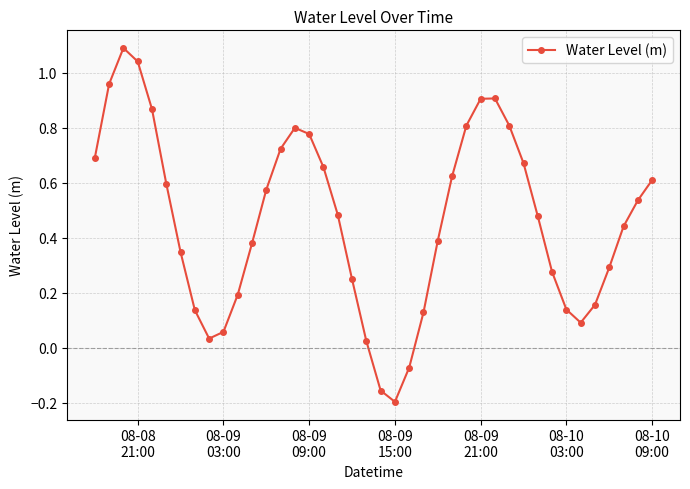

What is the difference between the second highest and minimum values?

1.2